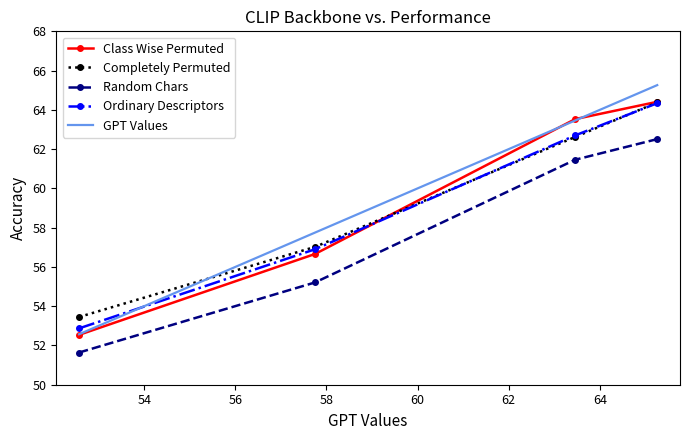

Count the number of data series in this chart.

5